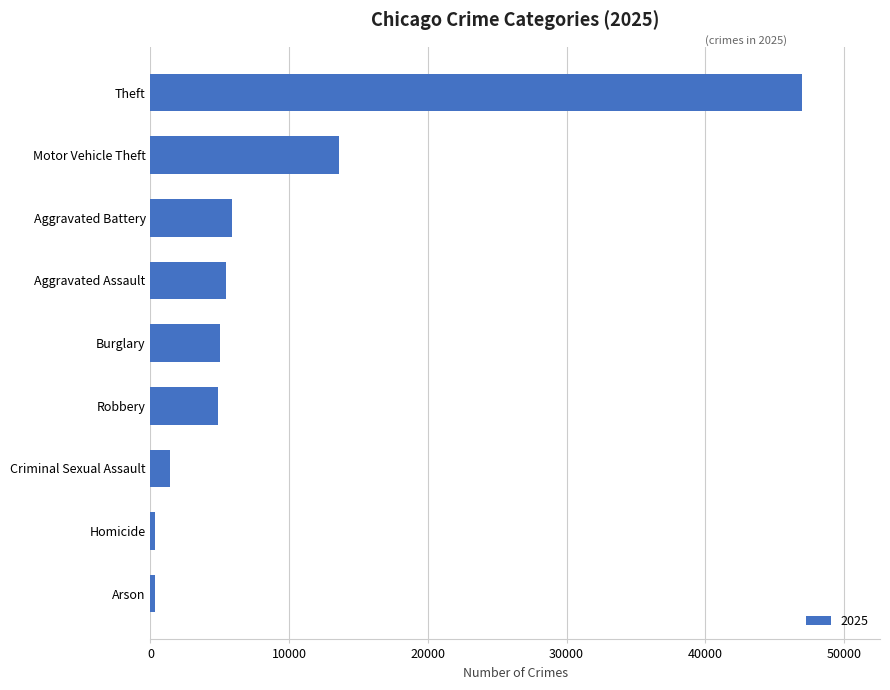

Which has a higher value, Aggravated Assault or Arson?

Aggravated Assault